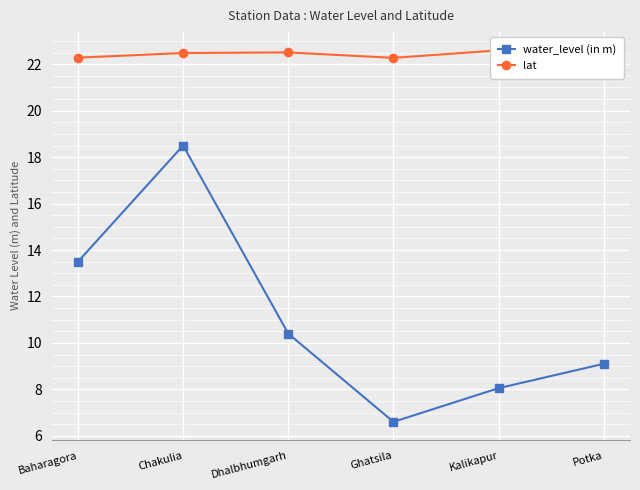

Where is the first local maximum for lat?

Dhalbhumgarh